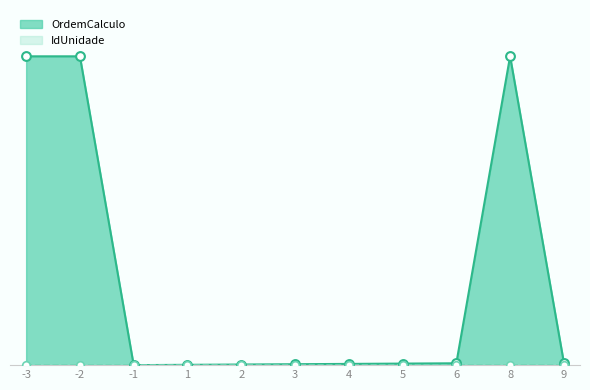

Approximately how many times larger is the value at -3 compared to 1?

999.0